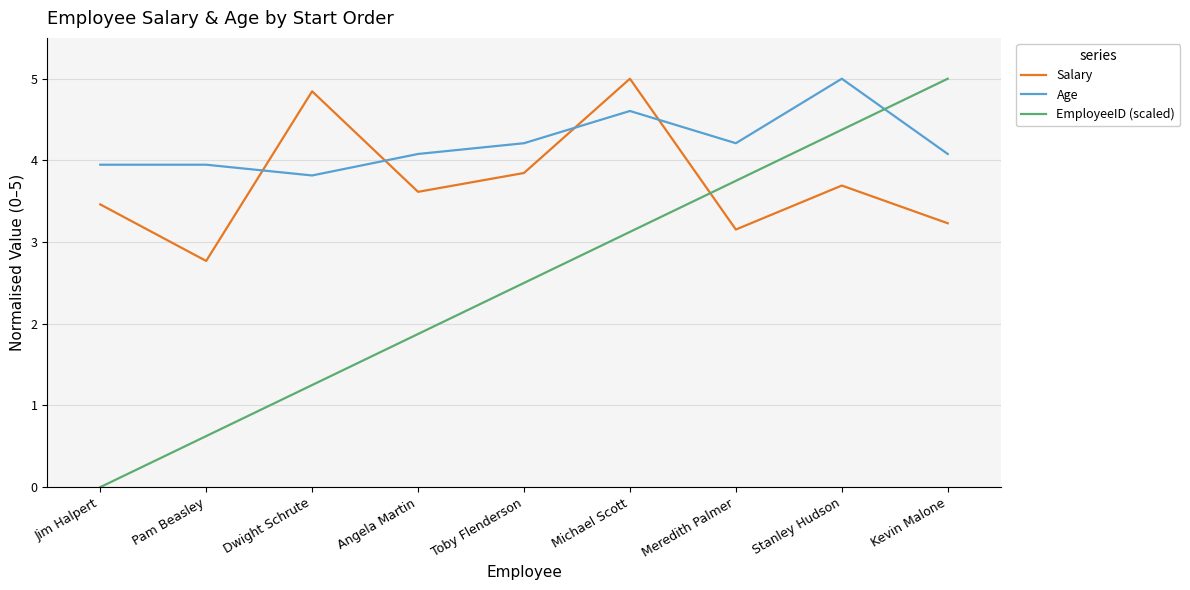

Between Toby Flenderson and Kevin Malone, which series saw the biggest shift?

EmployeeID (scaled)